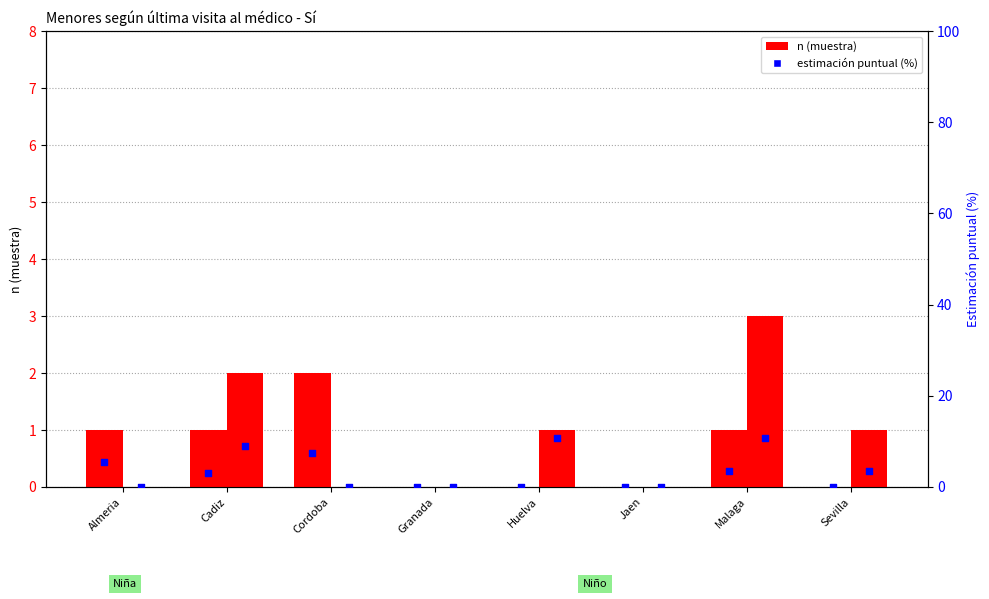

What is the total value across all series at Cadiz?

14.9